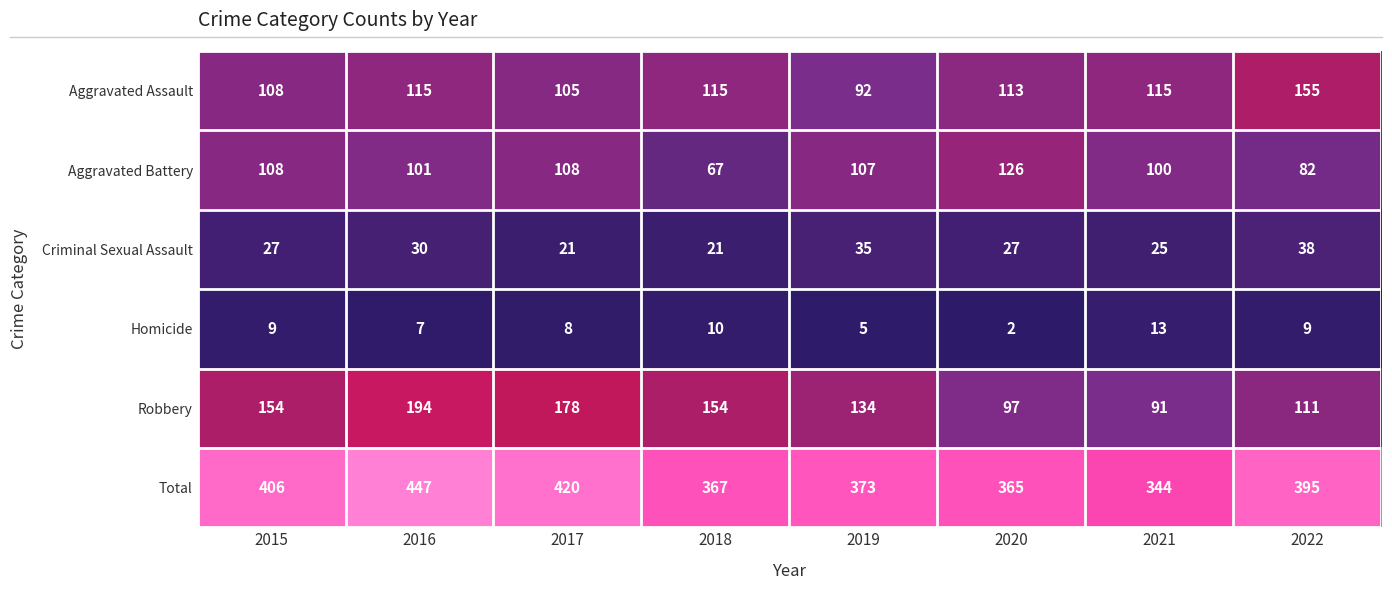

How many data points does each series have?

8